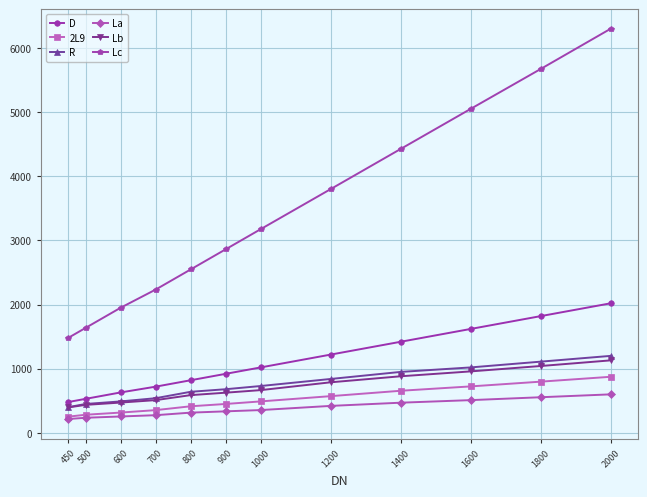

How many lines are shown in the chart?

6